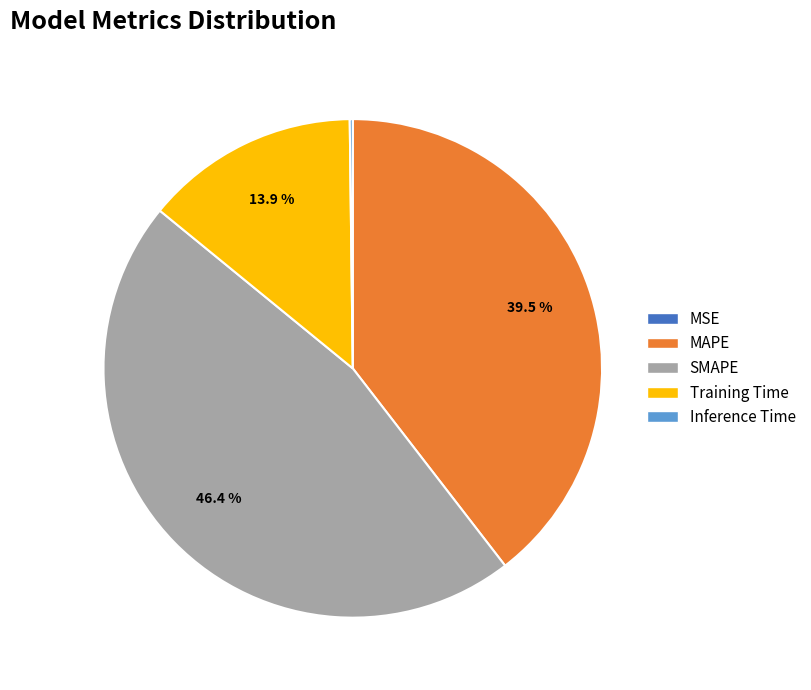

Is Training Time the majority of the pie?

No